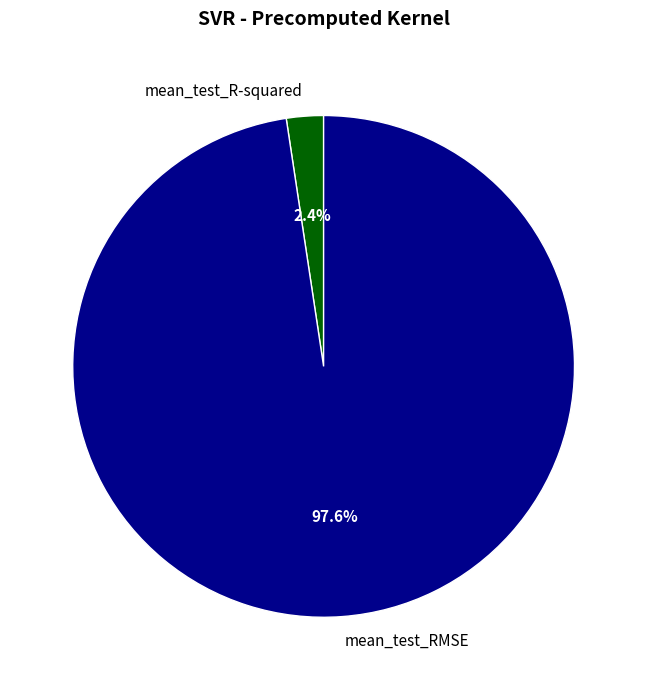

To the nearest percent, what is the average slice percentage?

50%